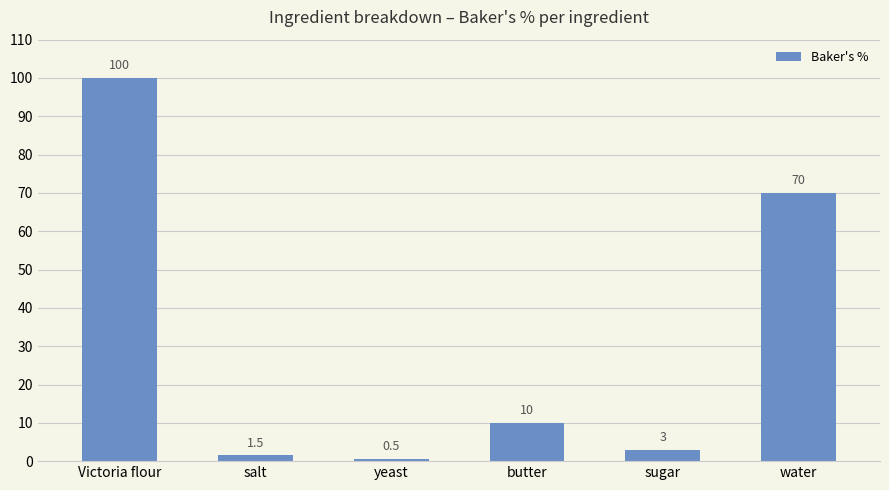

Rank the categories by value from lowest to highest.

yeast, salt, sugar, butter, water, Victoria flour